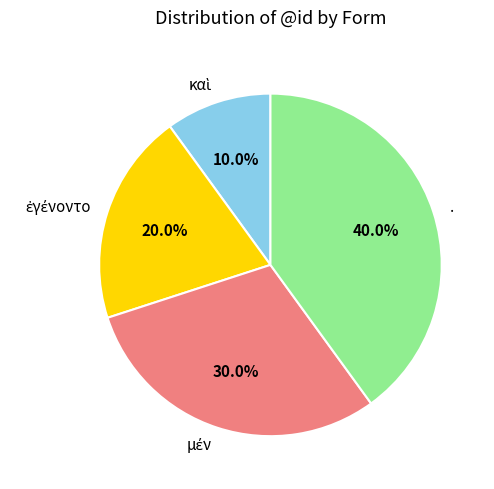

Which category has the biggest portion of the pie?

.